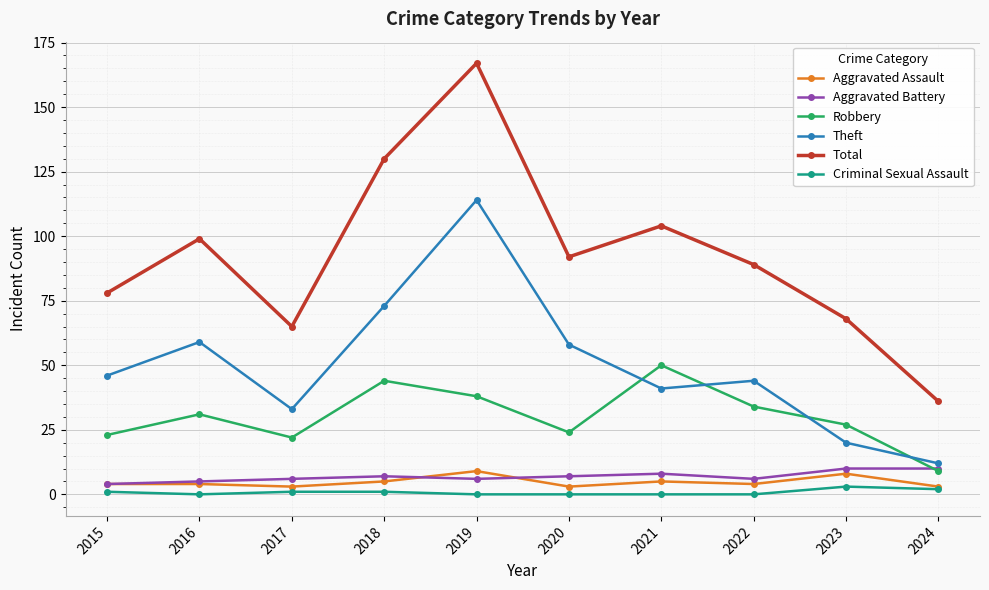

Is it true that Aggravated Assault equals 4 at 2015?

True